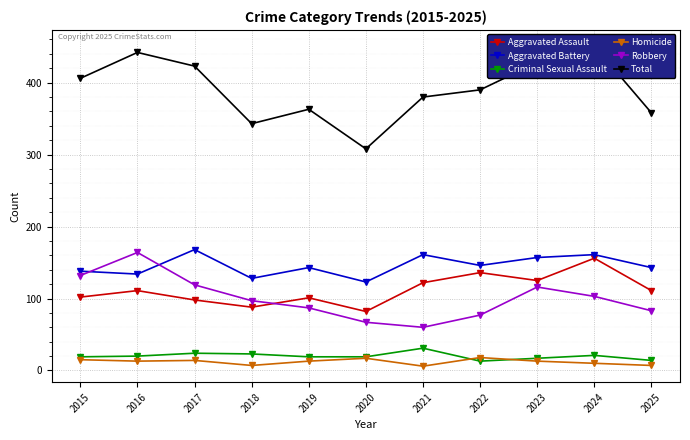

Reading right to left, what are all the values shown in this chart?

Aggravated Assault: 111	156	125	136	122	82	101	88	98	111	102
Aggravated Battery: 143	161	157	146	161	123	143	128	168	134	138
Criminal Sexual Assault: 14	21	17	13	31	19	19	23	24	20	19
Homicide: 7	10	13	18	6	17	13	7	14	13	15
Robbery: 83	103	116	77	60	67	87	97	119	164	132
Total: 358	451	428	390	380	308	363	343	423	442	406